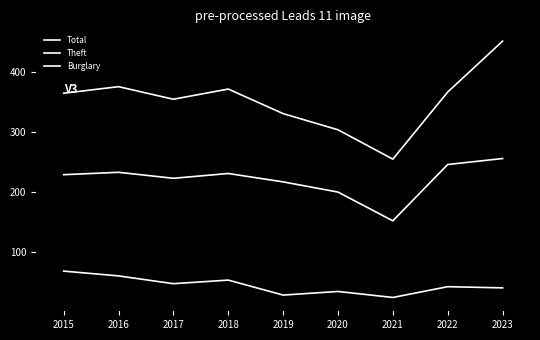

What is the greatest value displayed?

452